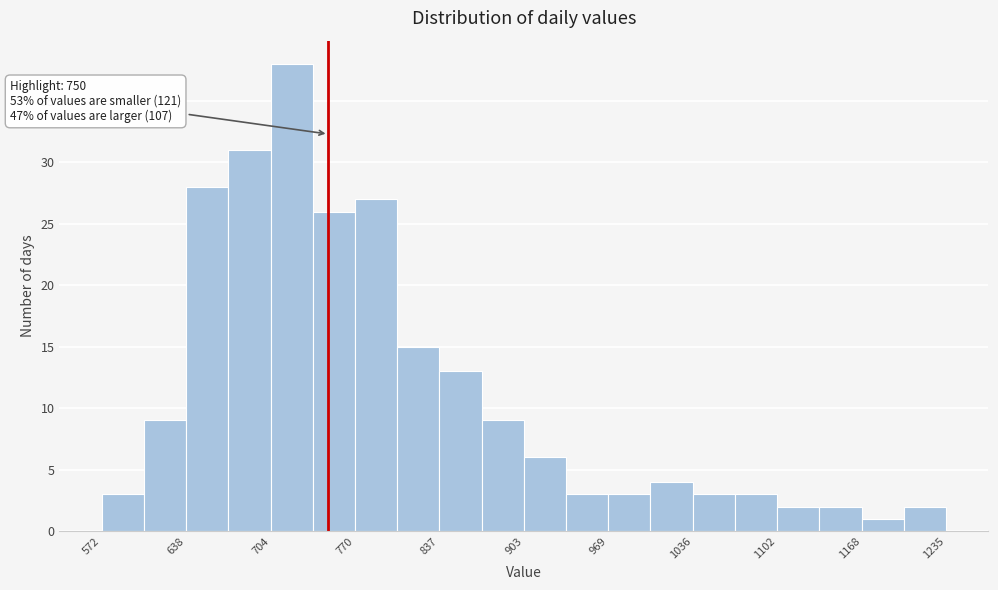

Read against the x-axis, roughly where is the centre of the tallest bar?

720